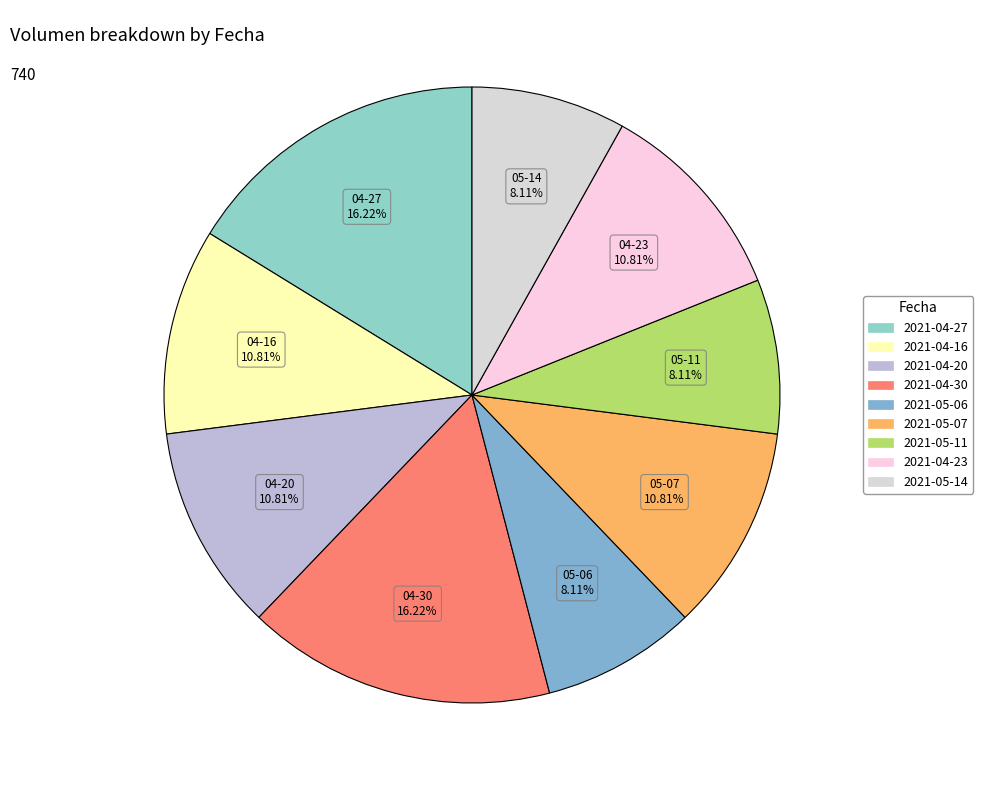

Is there a majority slice in this chart?

No